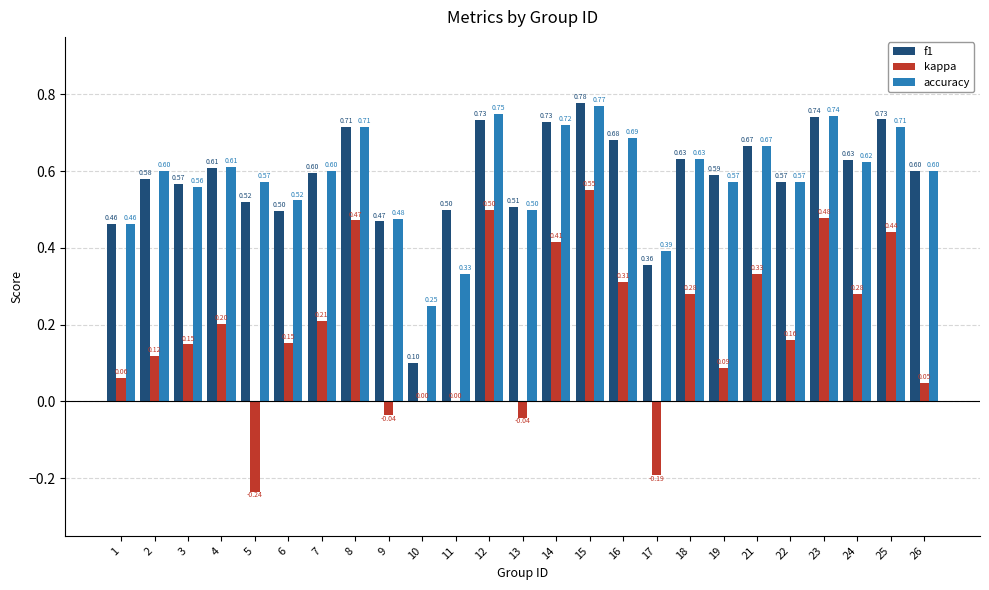

Are the bars grouped side by side (vs. stacked)?

Yes